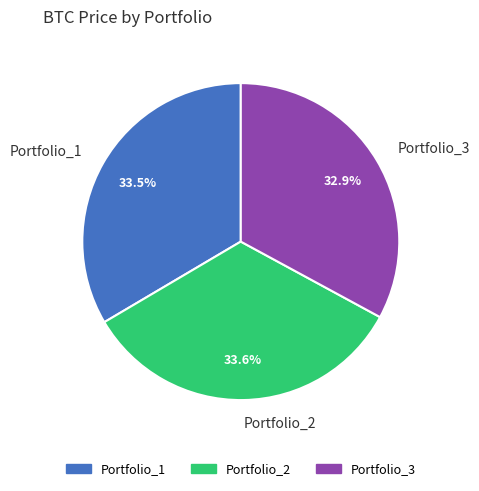

Is Portfolio_2 the majority of the pie?

No